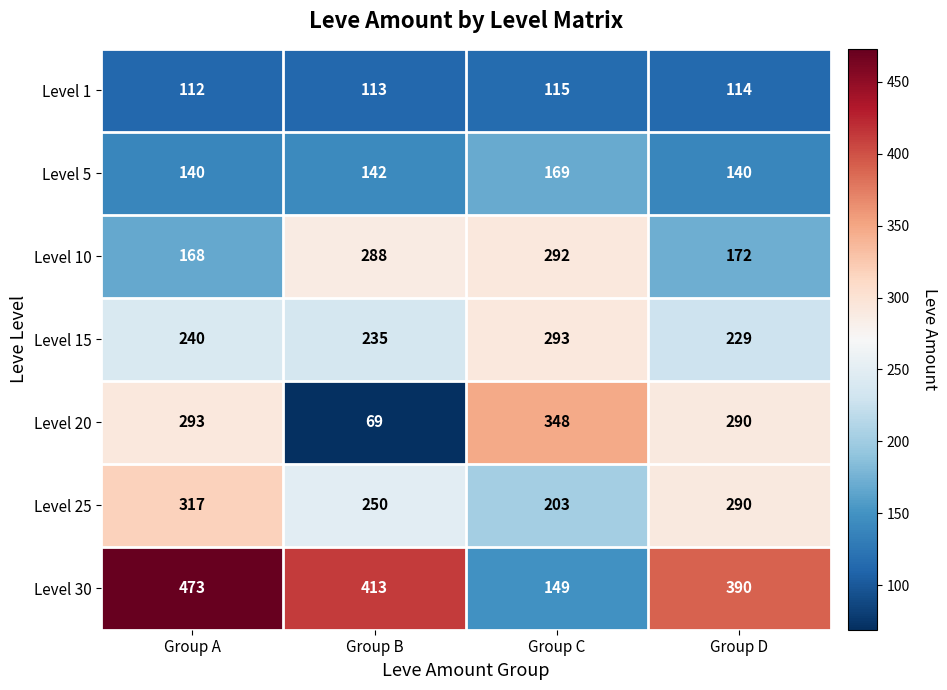

Which series has the widest spread of values?

Level 30